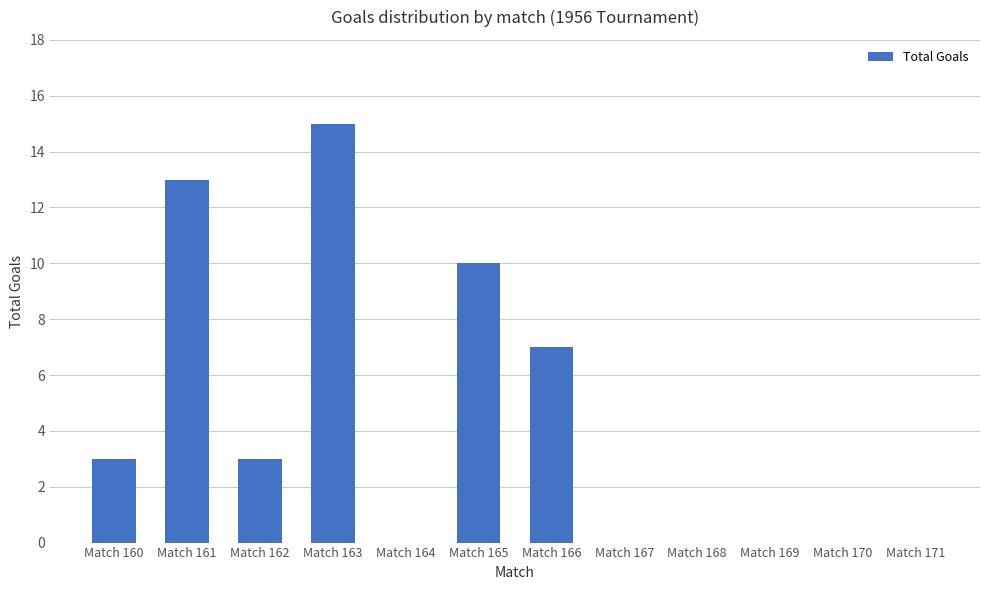

How many series are shown in this chart?

1